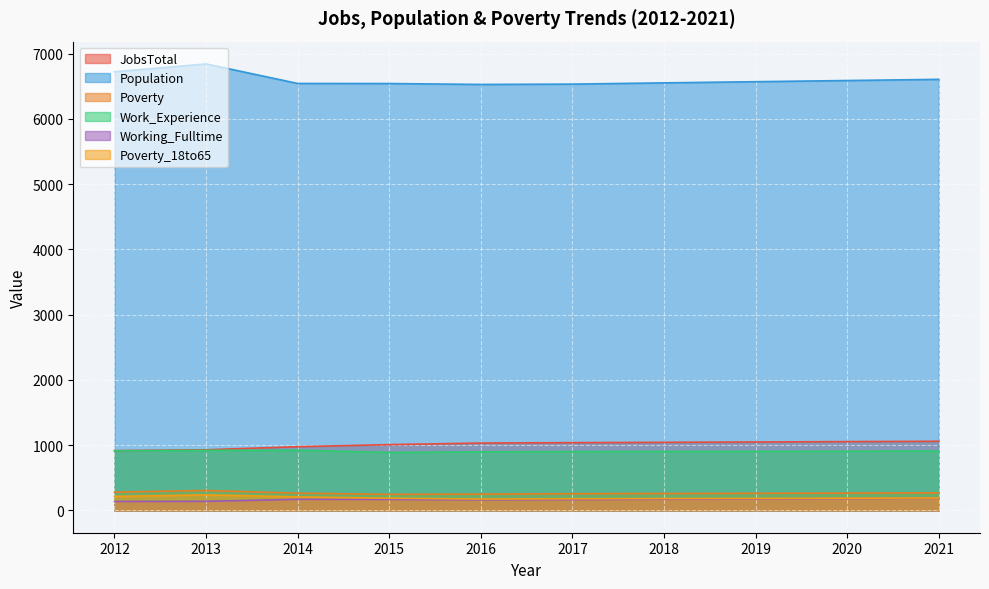

The Population series shows 6721 at 2012. True or false?

True